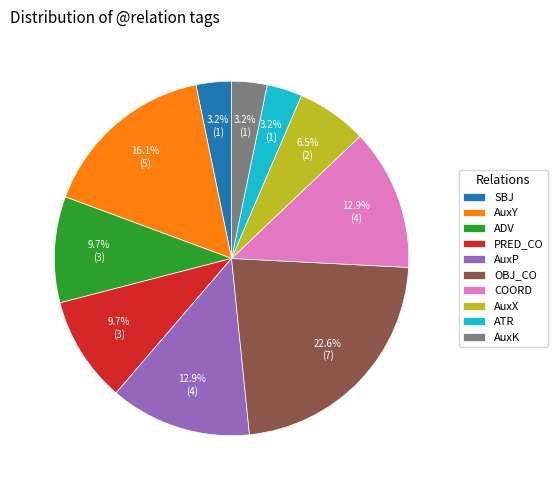

Between ADV and AuxX, which is larger?

ADV